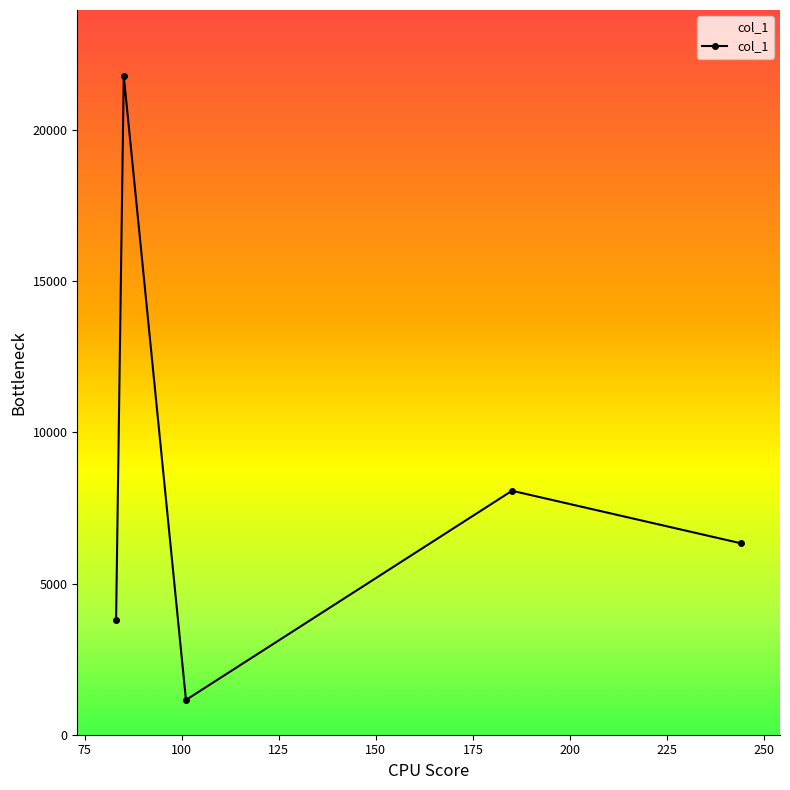

How many values are below 6328?

2